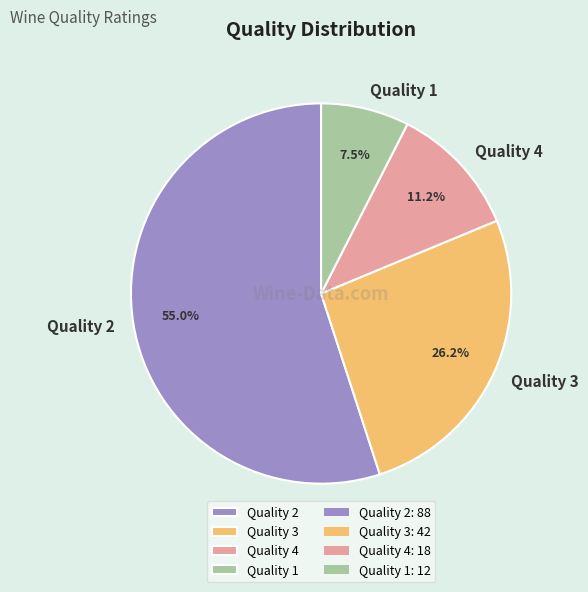

Is the sum of Quality 3 and Quality 1 greater than half?

No